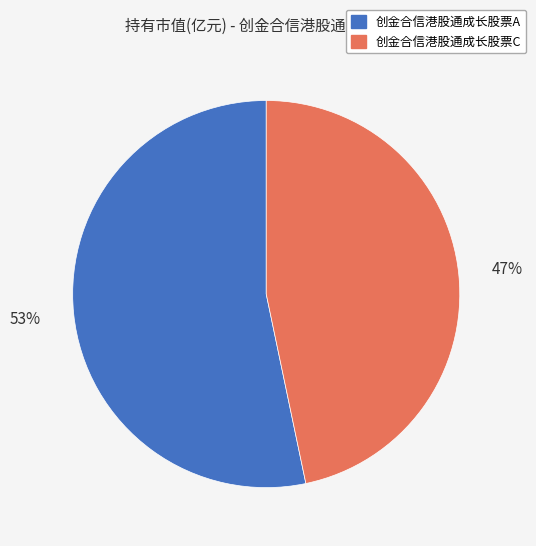

Which category accounts for the majority?

创金合信港股通成长股票A